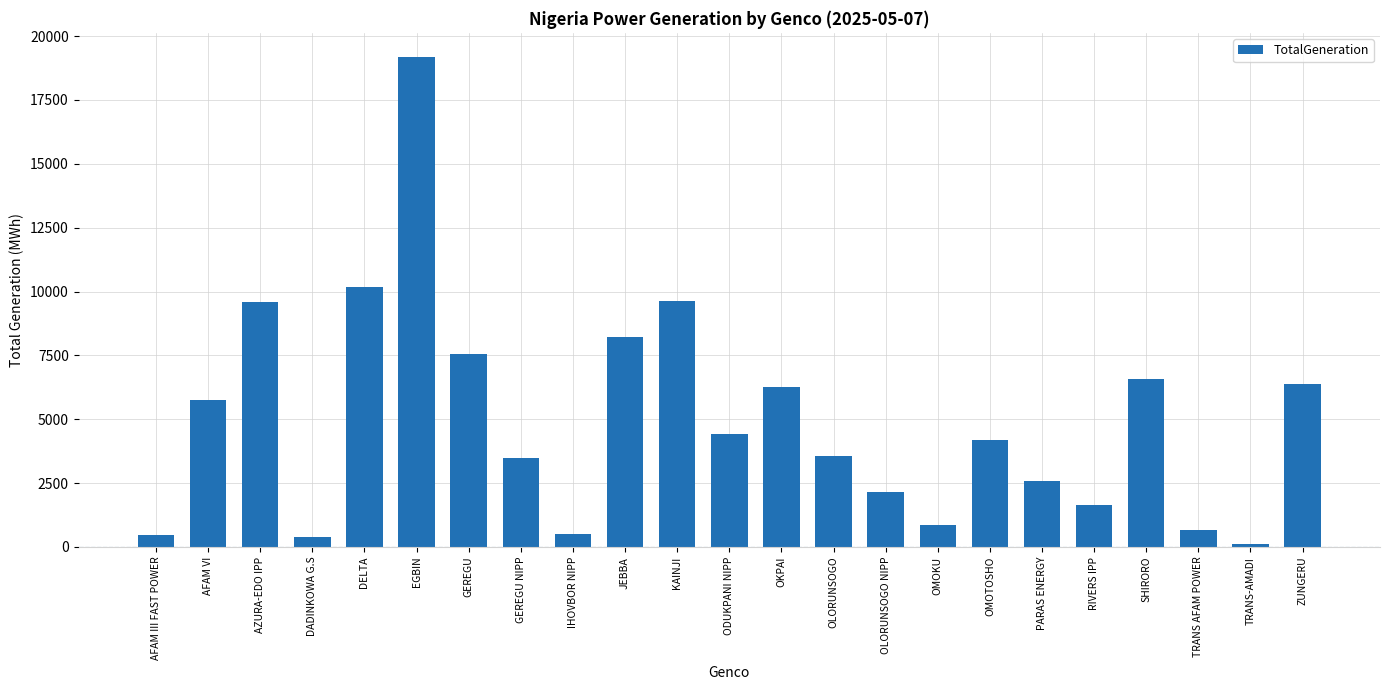

What is the label of the 2nd bar from the right?

TRANS-AMADI